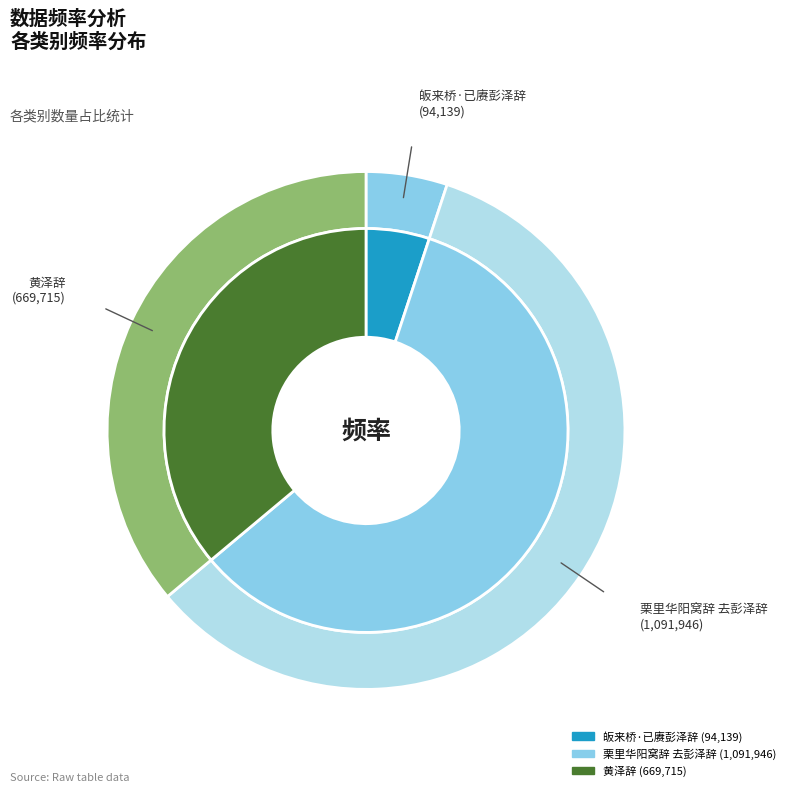

True or false: 黄泽辞 accounts for 30% of the total.

False